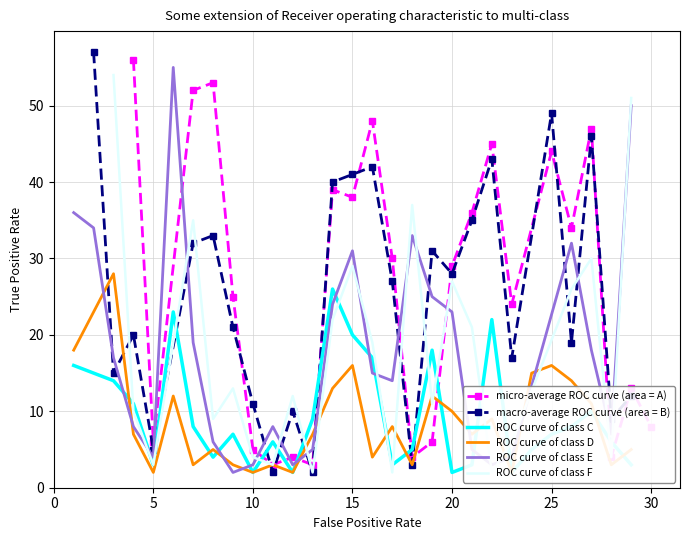

The micro-average ROC curve (area = A) series shows 6 at 5. True or false?

True